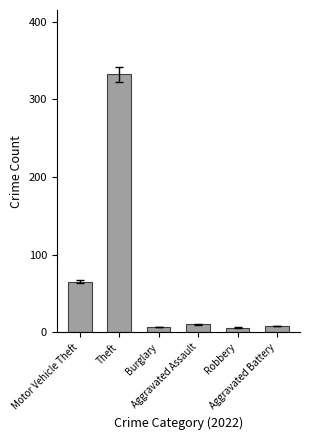

Between Robbery and Theft, which is larger?

Theft